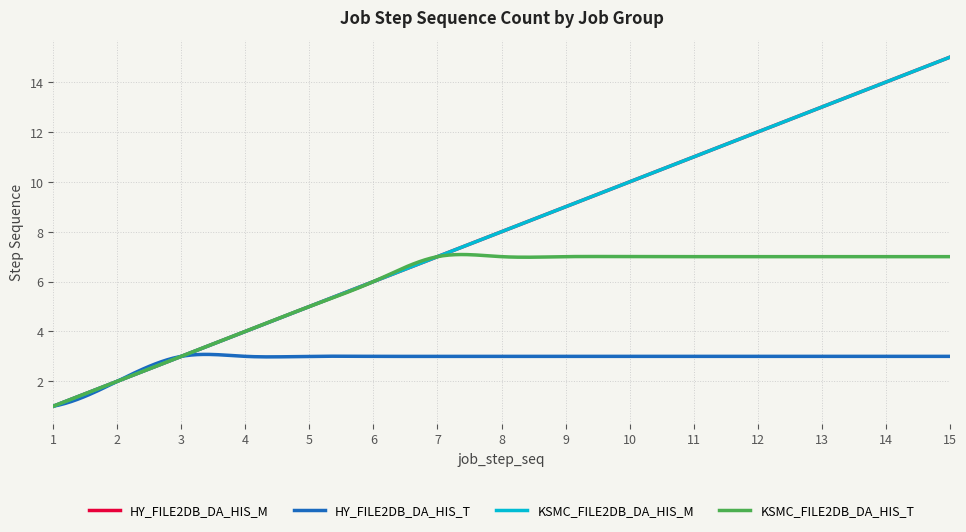

Is this an area chart (filled region under the line)?

No